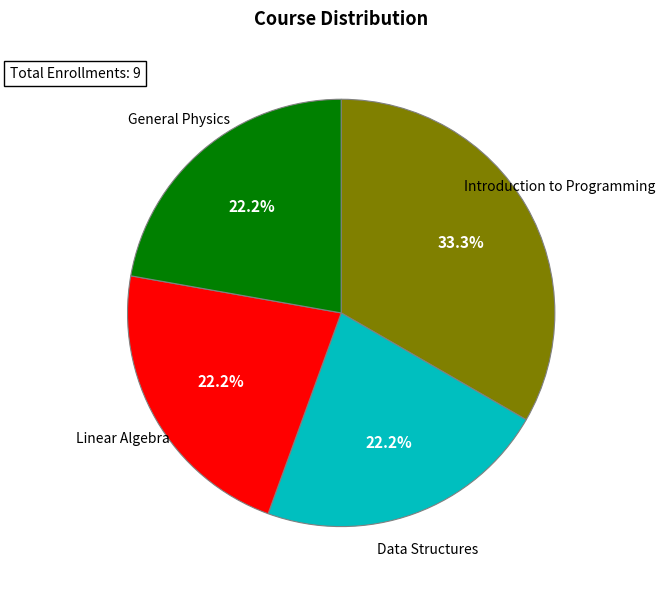

Is there a majority slice in this chart?

No